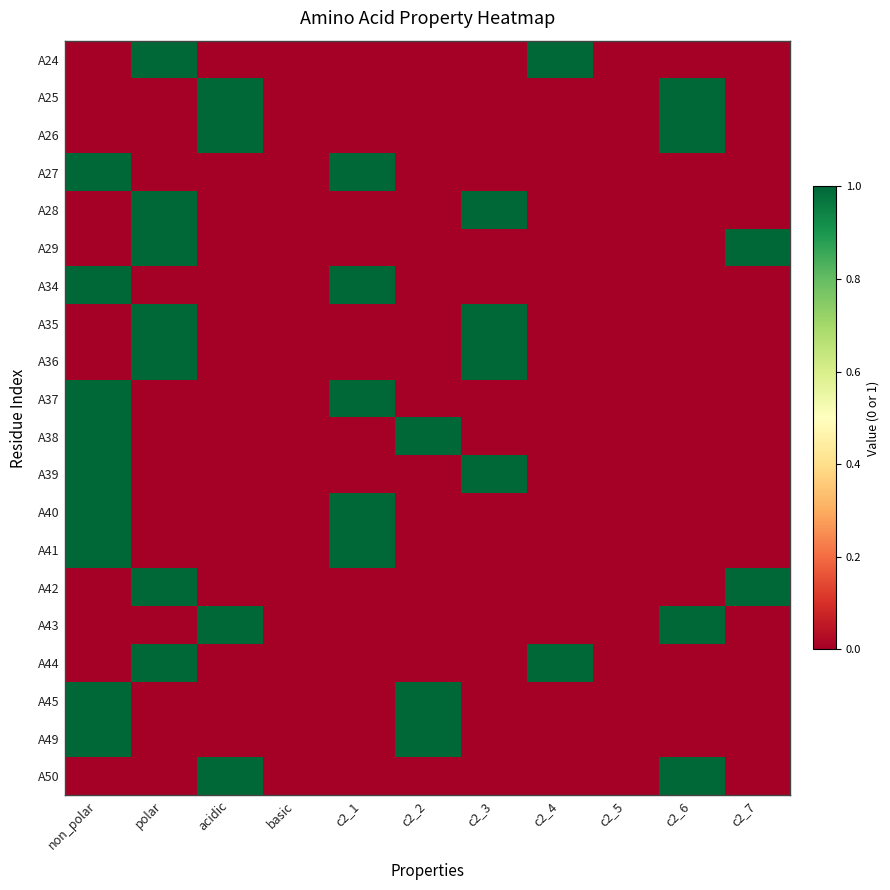

At which category does the chart reach its peak across all series?

polar